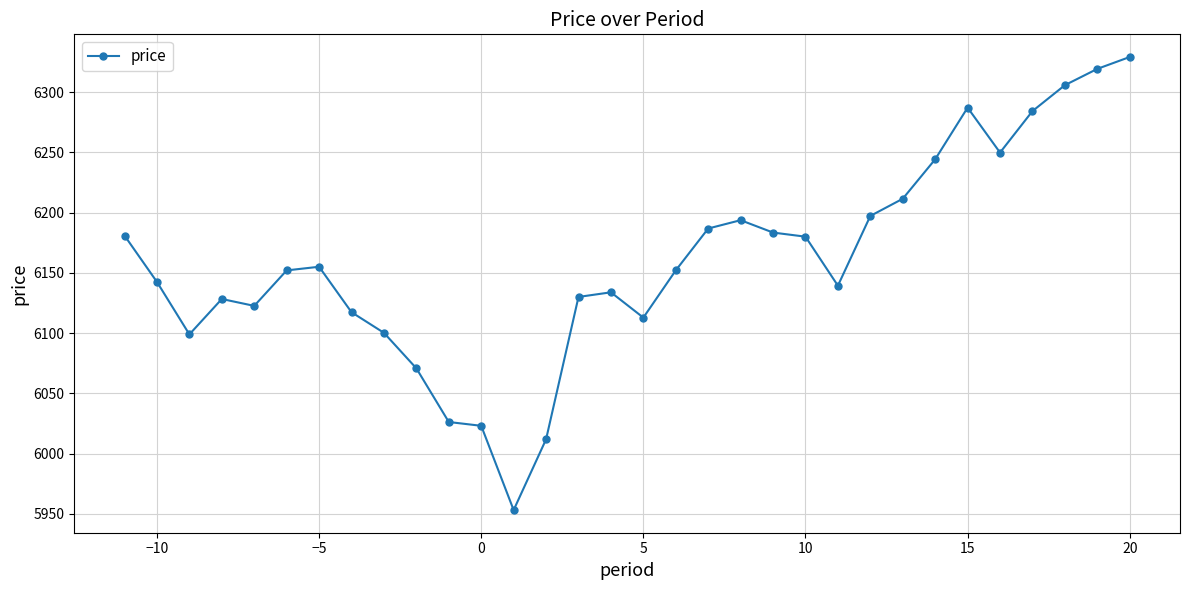

What is the minimum value shown in the chart?

5953.1